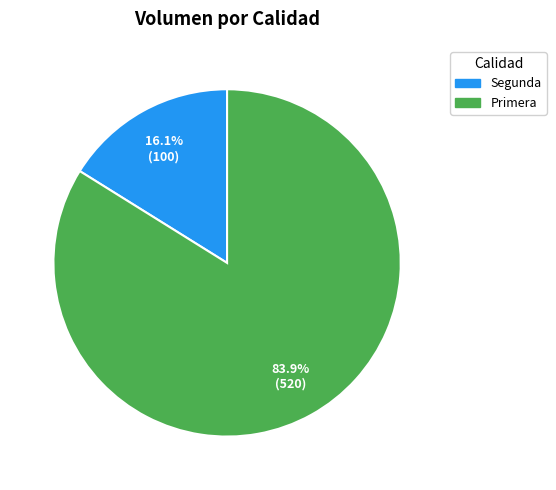

Is there any slice that represents more than half of the pie?

Yes